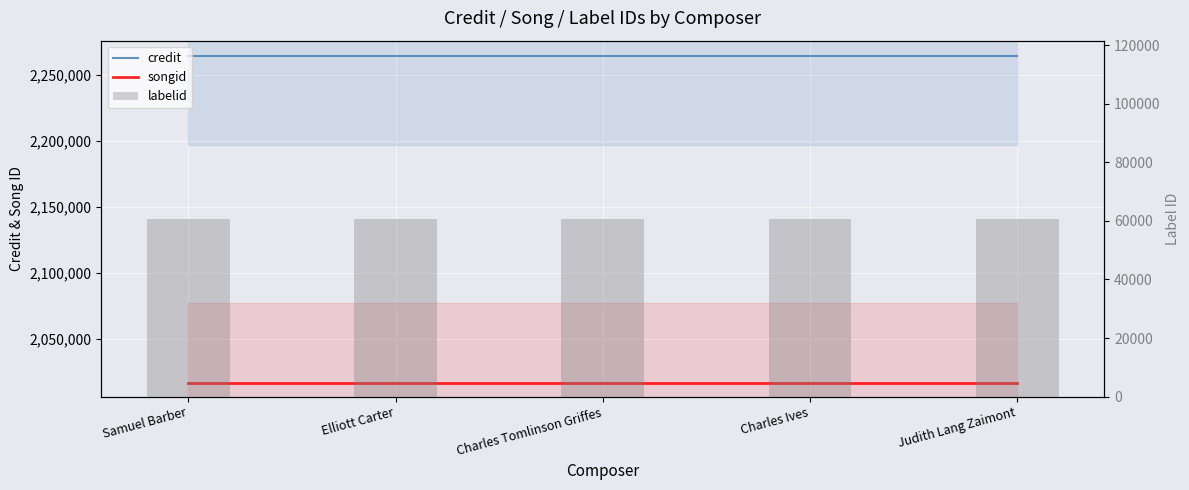

Which category has the highest value across all series?

Samuel Barber